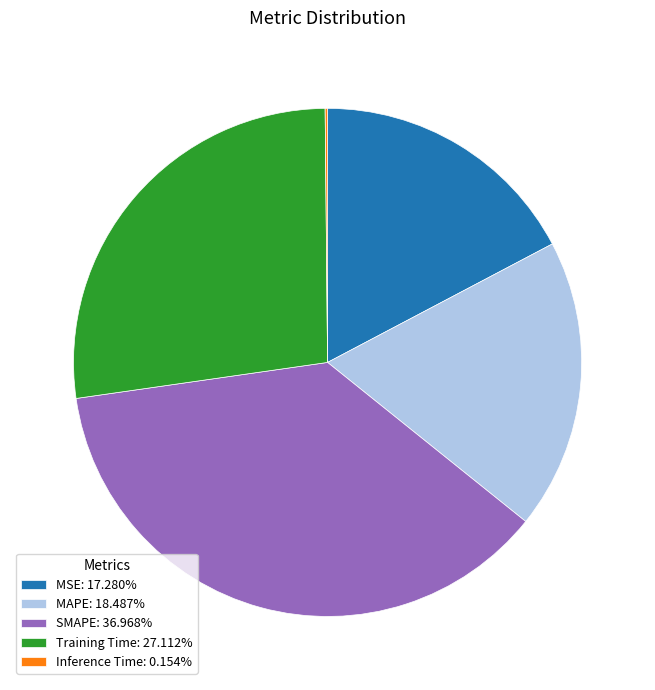

Do MSE: 17.280% and MAPE: 18.487% together represent more than half of the pie?

No